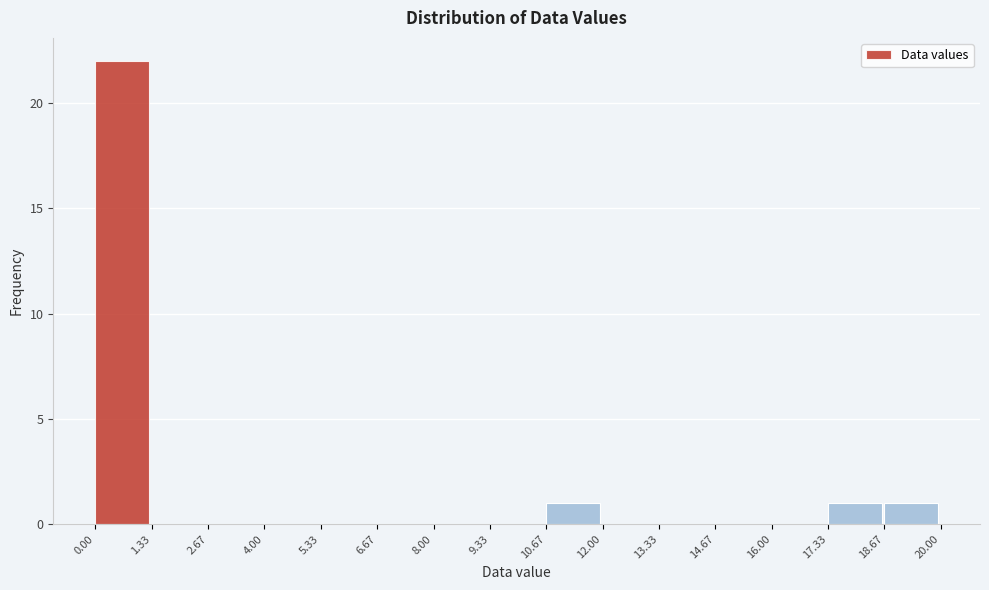

How tall is the bar that spans 17.33 to 18.67 on the x-axis? The values are not printed on the chart, so give them approximately, as read against the axis.

1